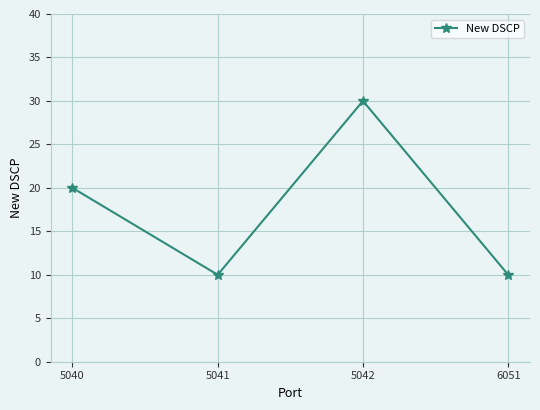

At which category does the data reach its first local peak?

5042